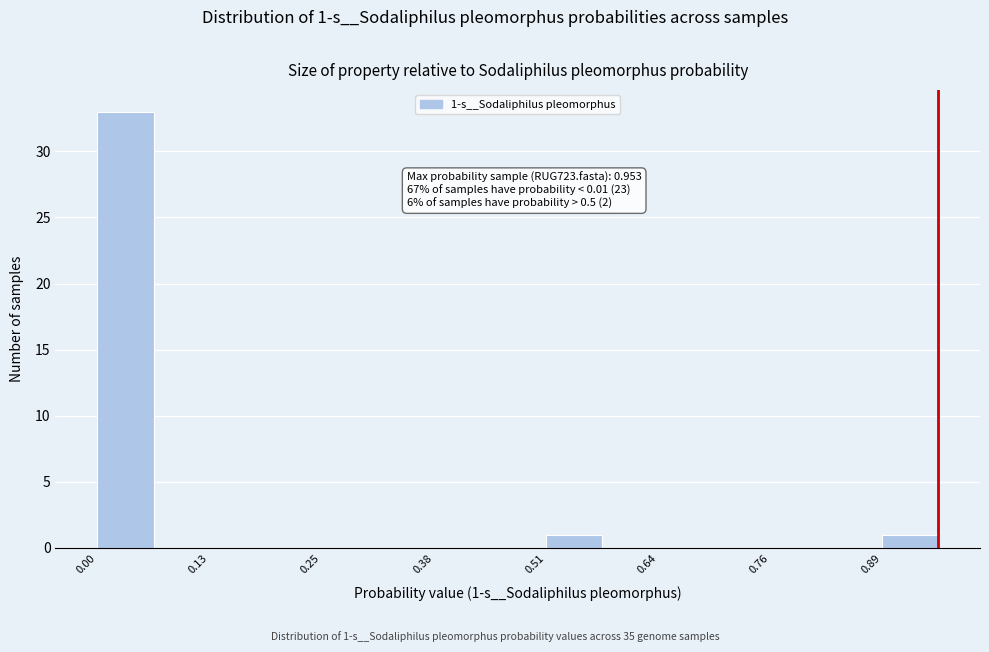

Read against the x-axis, roughly where is the centre of the tallest bar?

0.04